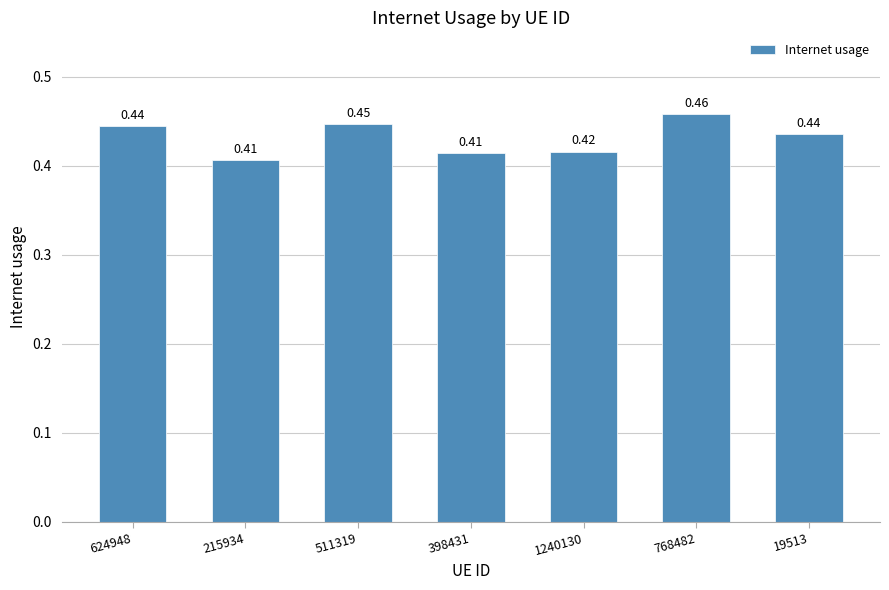

What is the sum of the values at 1240130 and 768482?

0.9